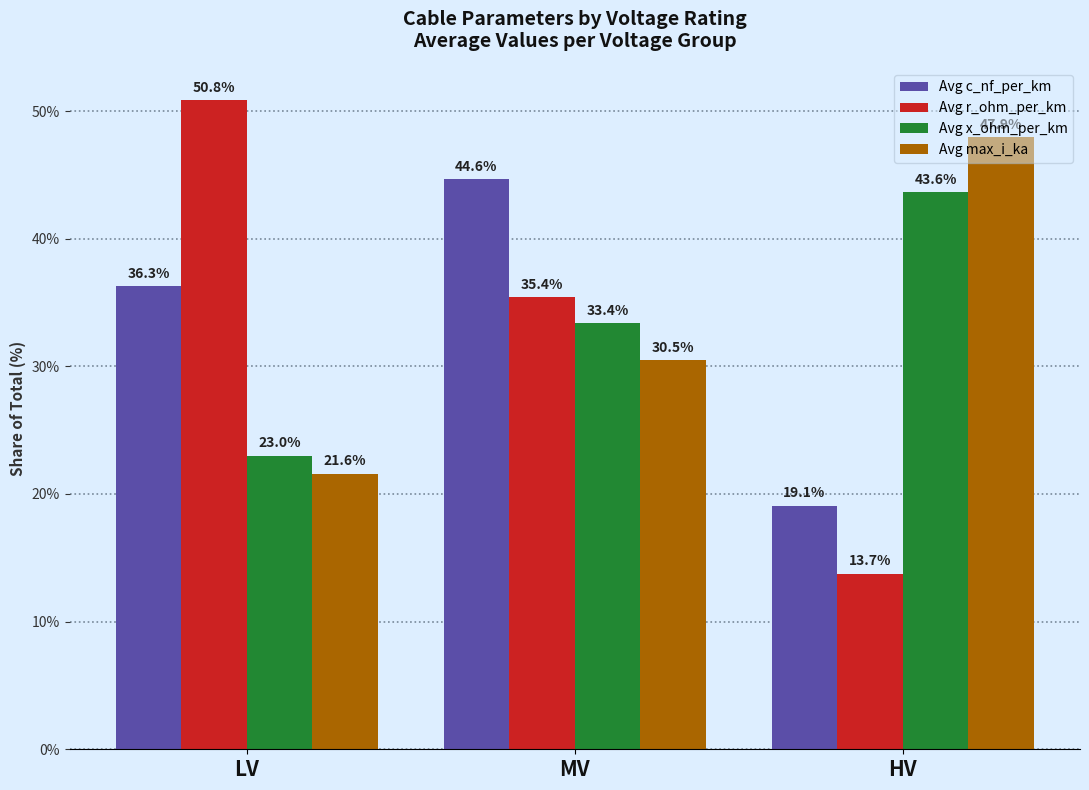

Which series has the largest range (max minus min)?

Avg r_ohm_per_km